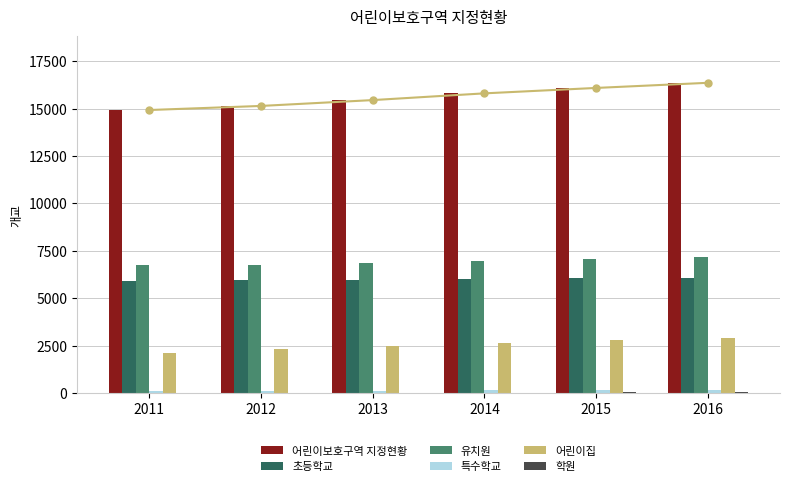

Reading right to left, list all the values displayed in this chart.

어린이보호구역 지정현황: 16355	16085	15799	15444	15136	14921
초등학교: 6083	6052	6009	5975	5946	5917
유치원: 7171	7056	6979	6838	6735	6766
특수학교: 148	146	145	135	131	131
어린이집: 2917	2775	2650	2481	2313	2102
학원: 36	56	16	15	11	5